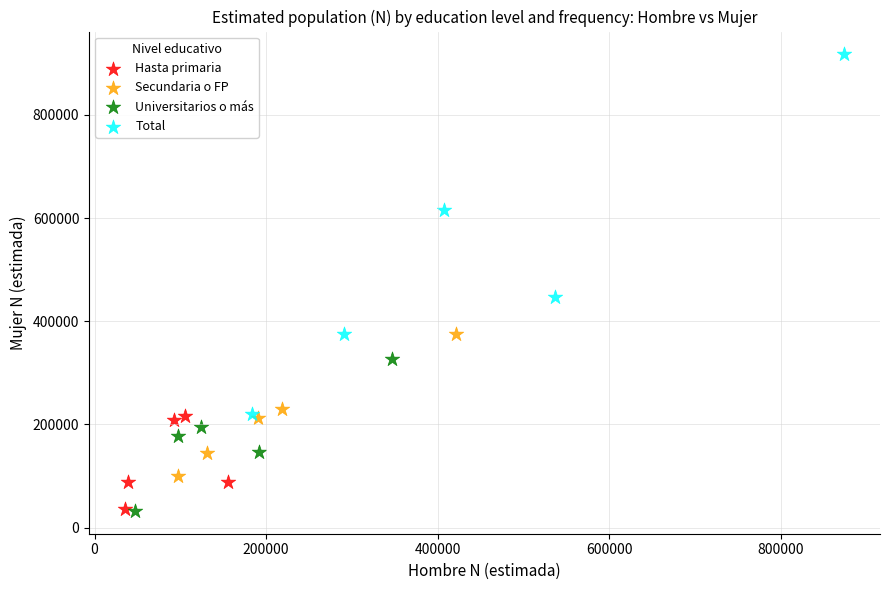

Which series has the widest spread of Y values?

Total